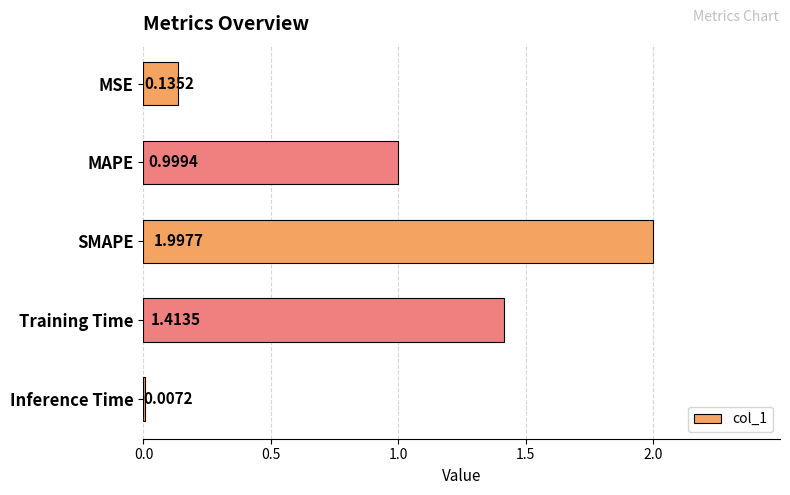

What is the sum of the values at SMAPE and MAPE?

3.0